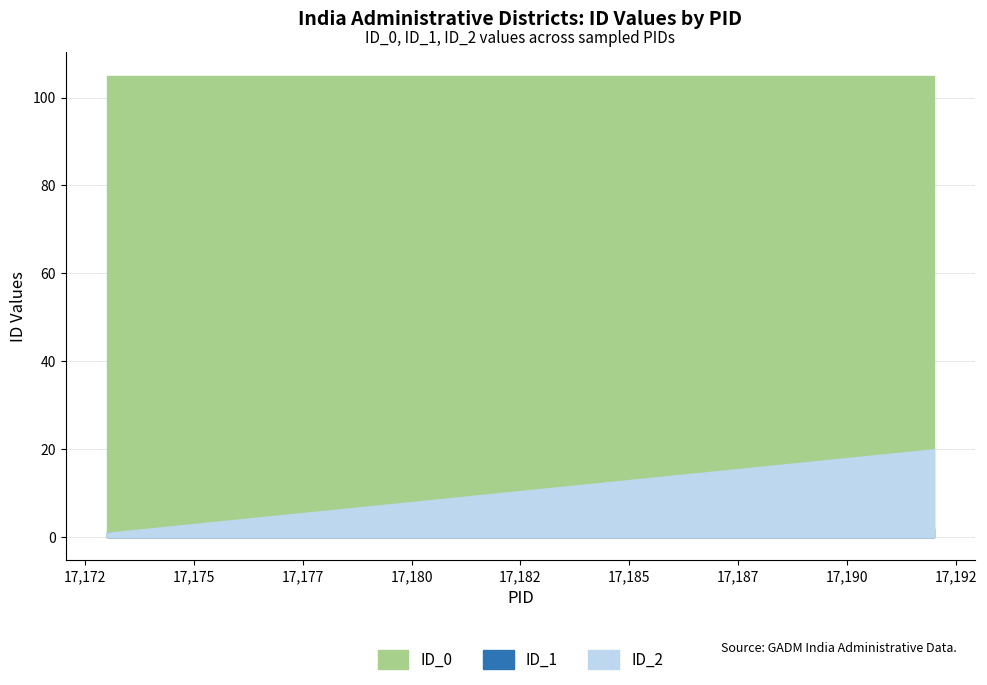

At how many categories does at least one series exceed 39?

20